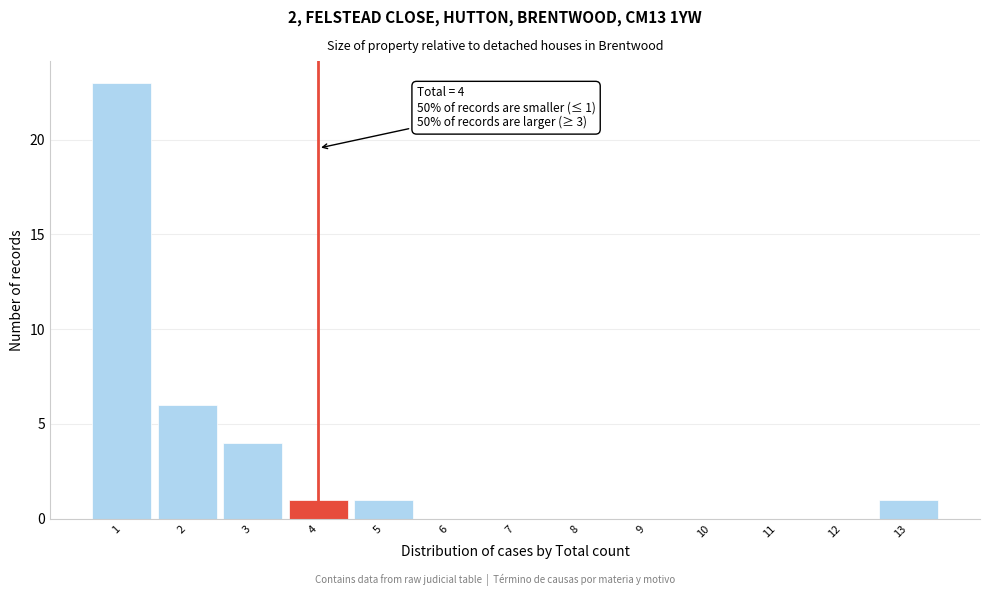

Which range on the x-axis has the tallest bar?

0.5 to 1.5